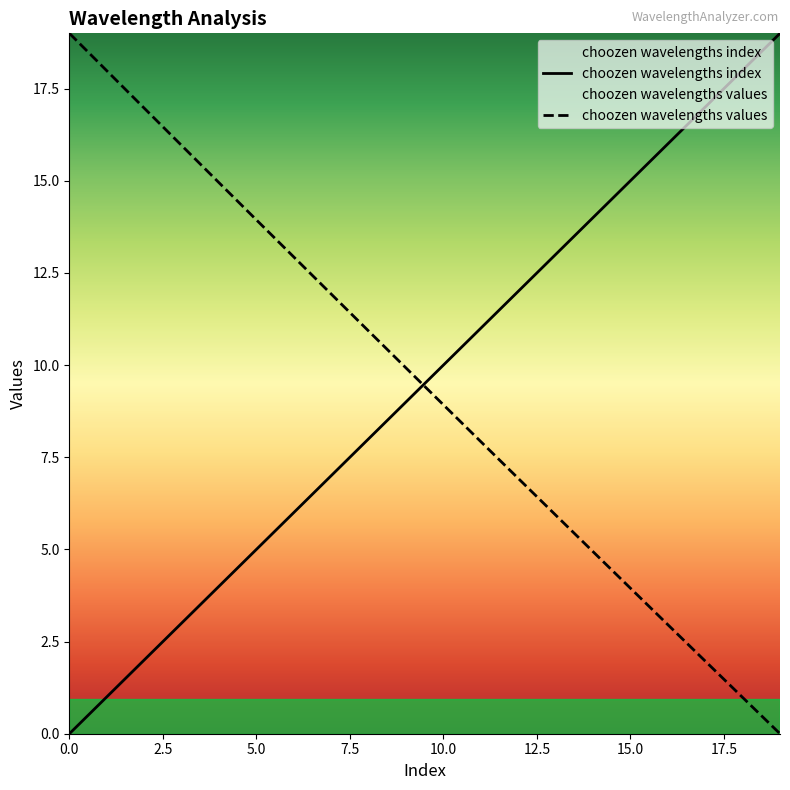

Reading right to left, transcribe all the data shown in this chart.

choozen wavelengths index: 19.0	18.0	17.0	16.0	15.0	14.0	13.0	12.0	11.0	10.0	9.0	8.0	7.0	6.0	5.0	4.0	3.0	2.0	1.0	0.0
choozen wavelengths values: 0.0	1.0	2.0	3.0	3.9	4.9	5.9	6.9	7.9	8.9	9.9	10.9	11.9	12.9	13.9	14.9	16.0	17.0	18.0	19.0